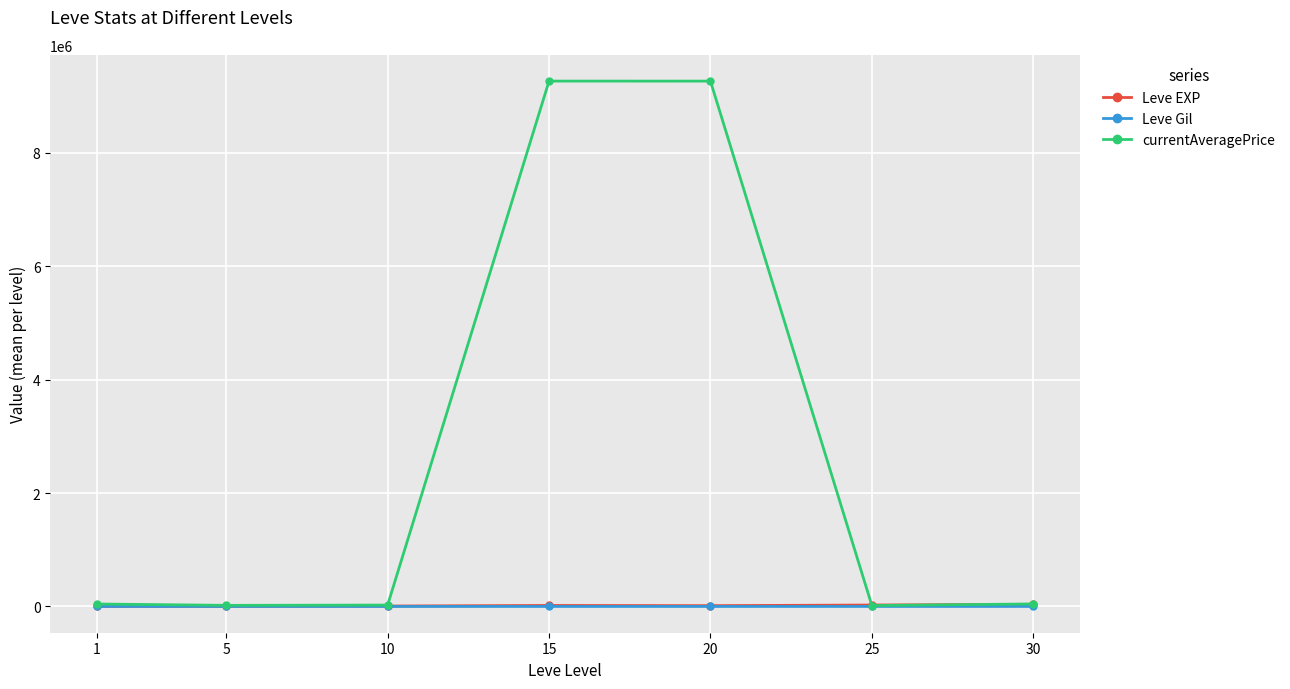

Which series has the largest total across all categories?

currentAveragePrice